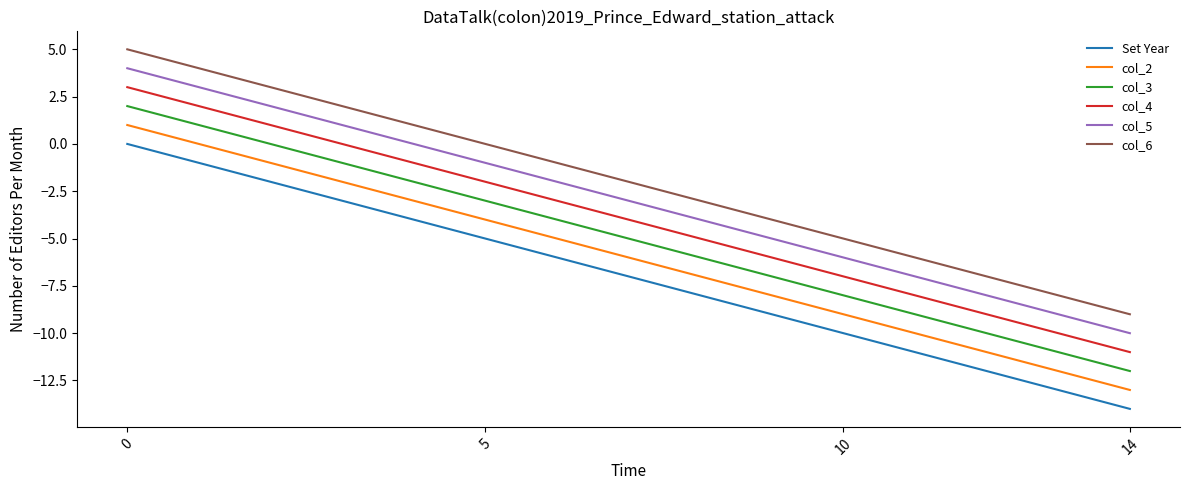

Rank the series by their average value, from highest to lowest.

col_6, col_5, col_4, col_3, col_2, Set Year